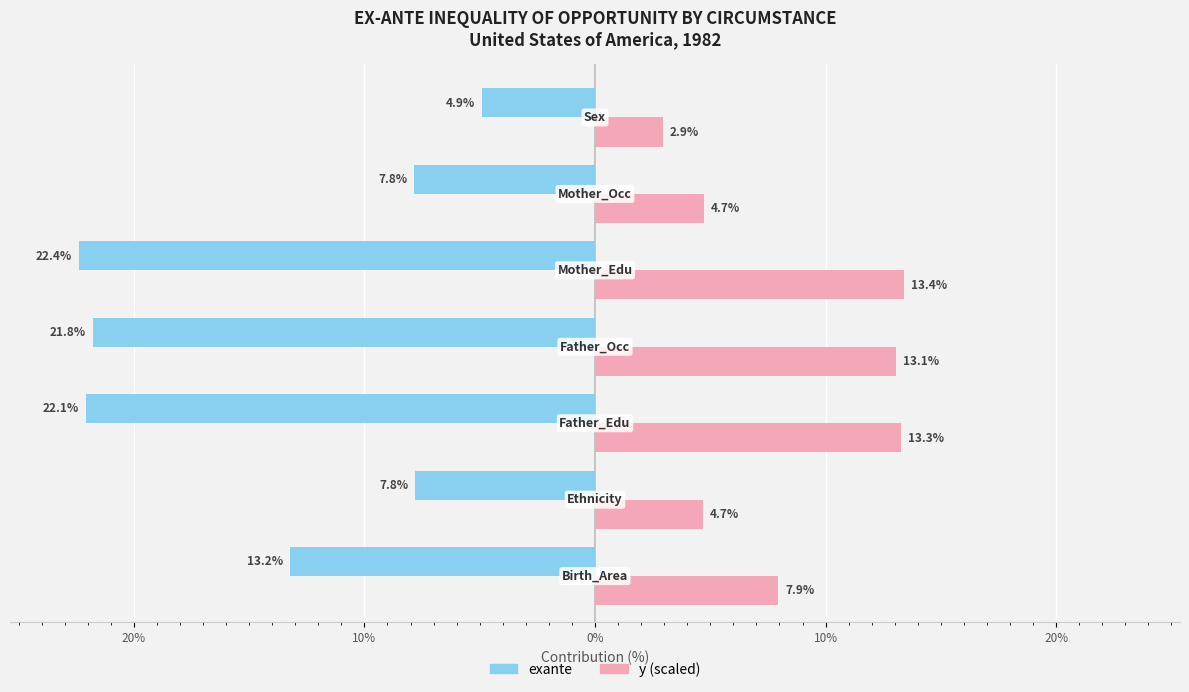

What are all the series names shown in the legend?

exante, y (scaled)